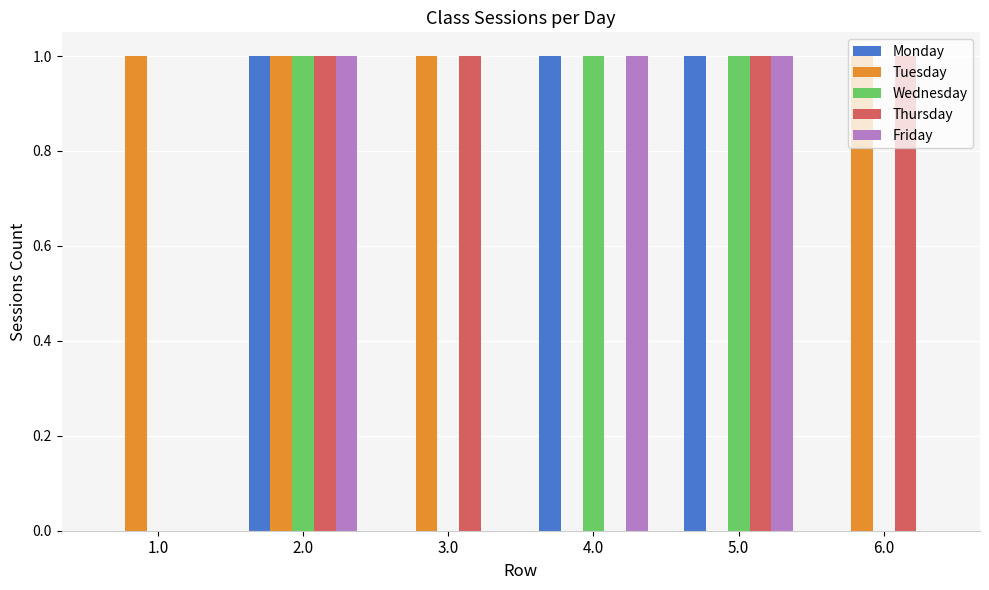

Are the bars horizontal?

No